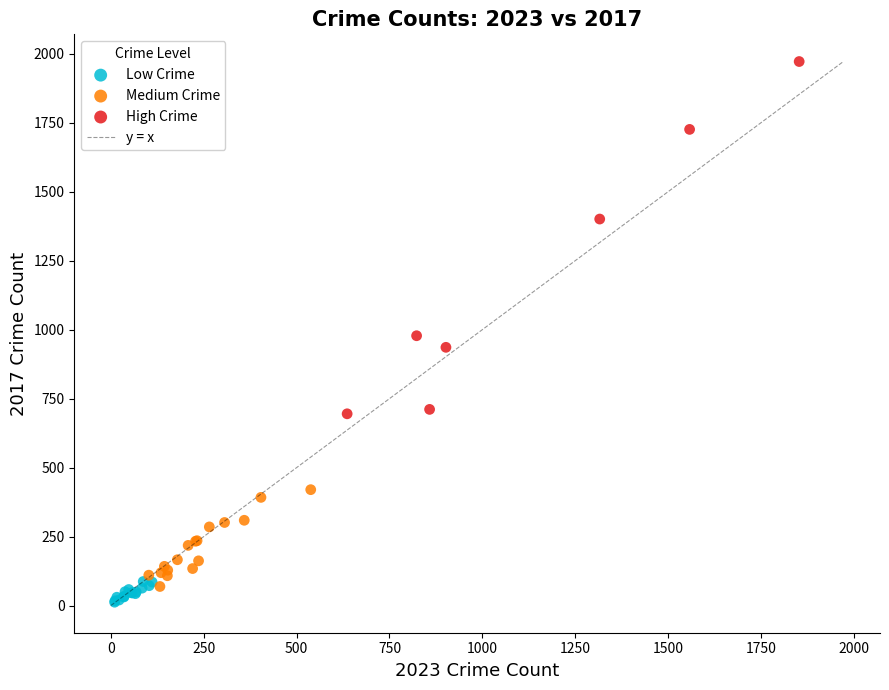

Which series reaches the maximum Y coordinate?

High Crime